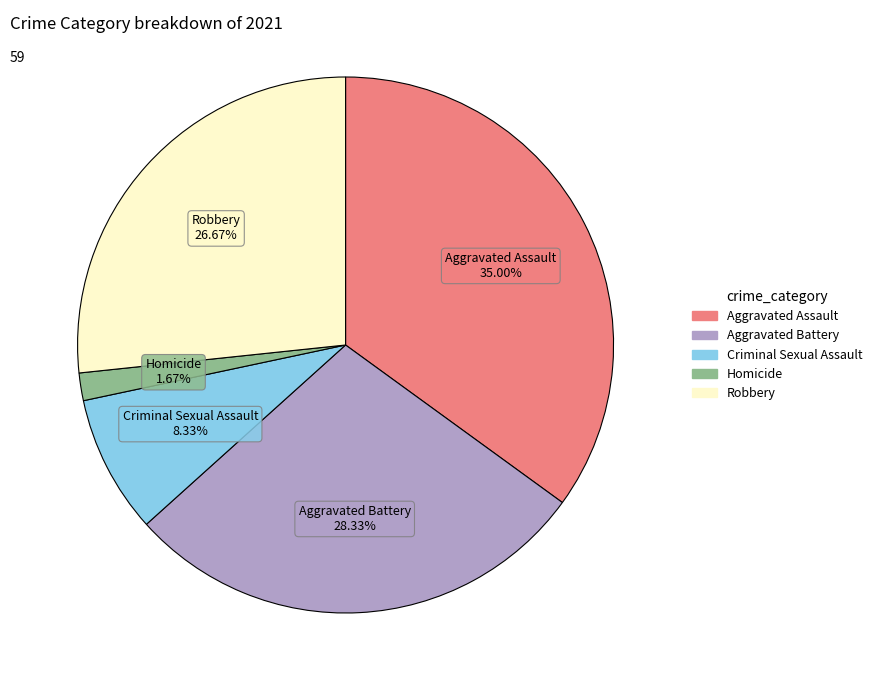

Between Robbery and Homicide, which is larger?

Robbery